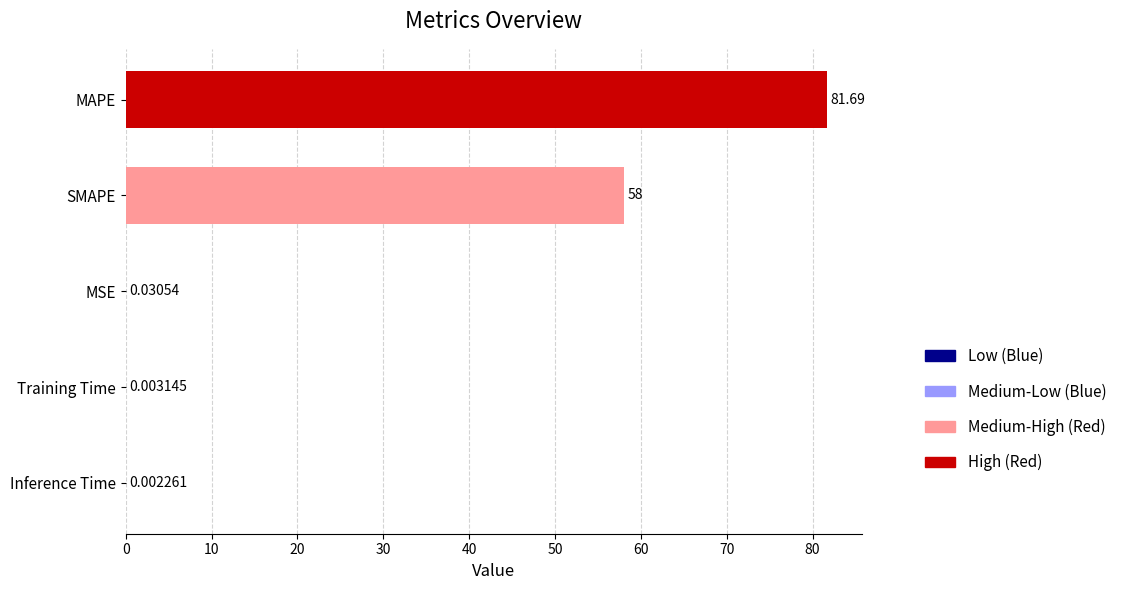

What is the sum of all values?

139.7